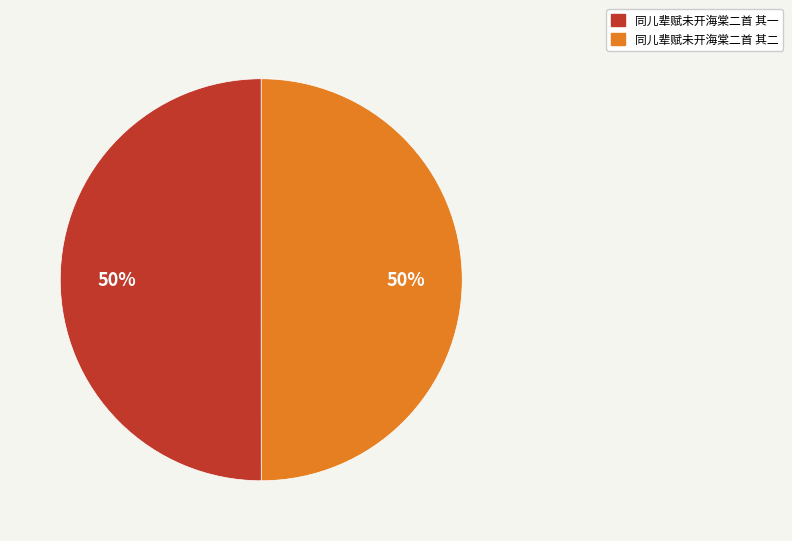

Is it true that 同儿辈赋未开海棠二首 其二 is 50% of the pie?

True